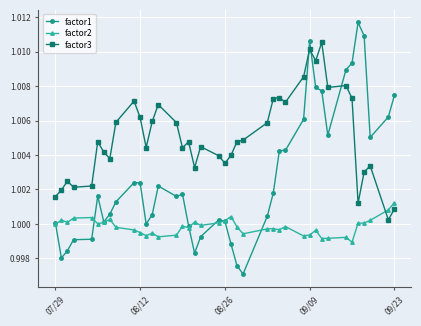

List the series in order of their peak value, lowest first.

factor2, factor3, factor1